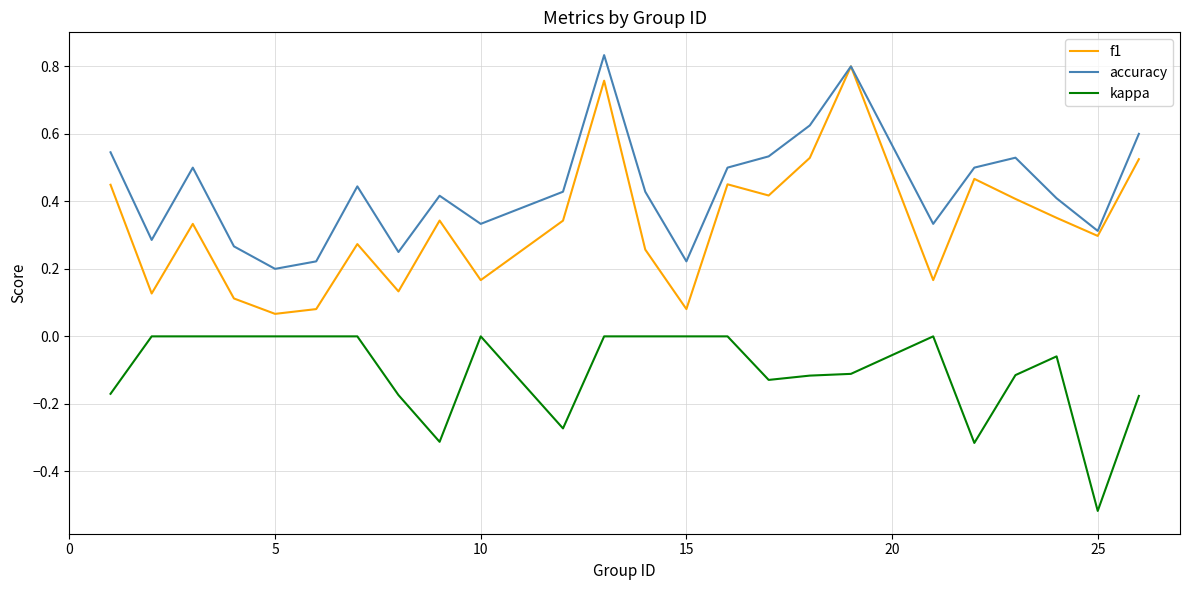

True or false: kappa and f1 intersect in this chart.

False